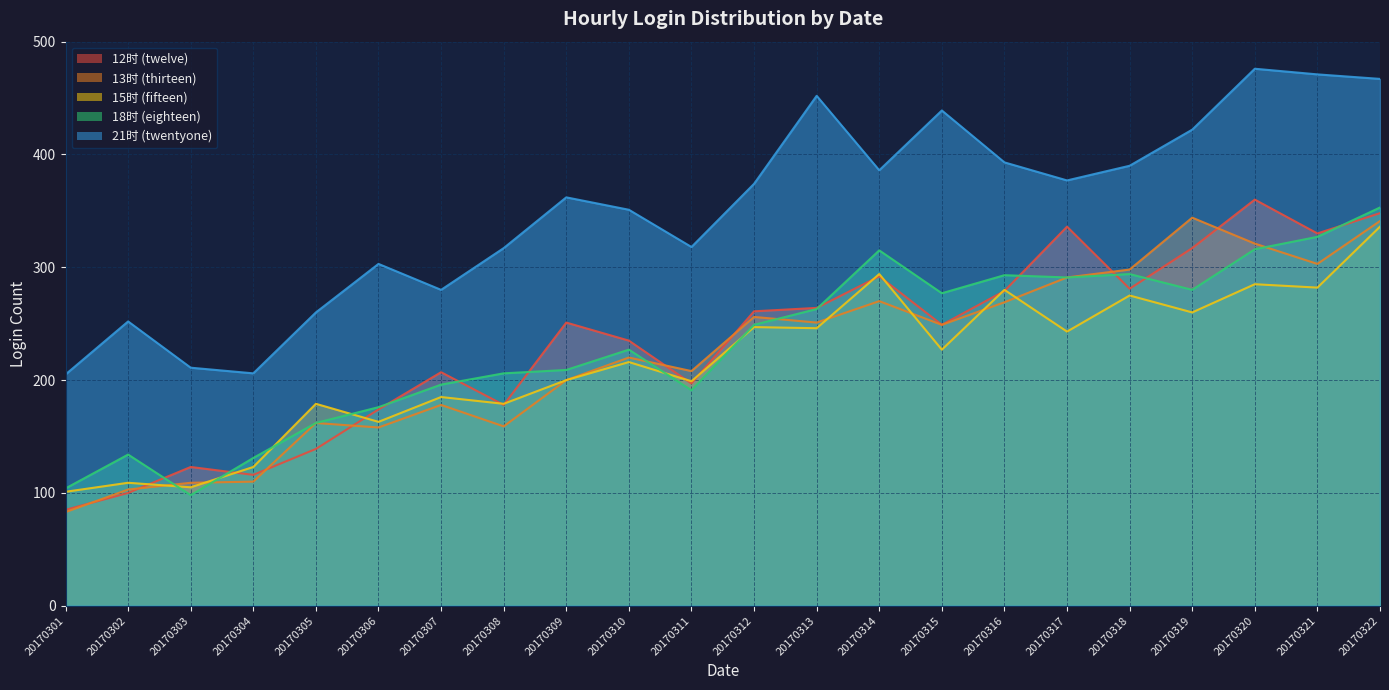

At which category is the sum across all series the highest?

20170322